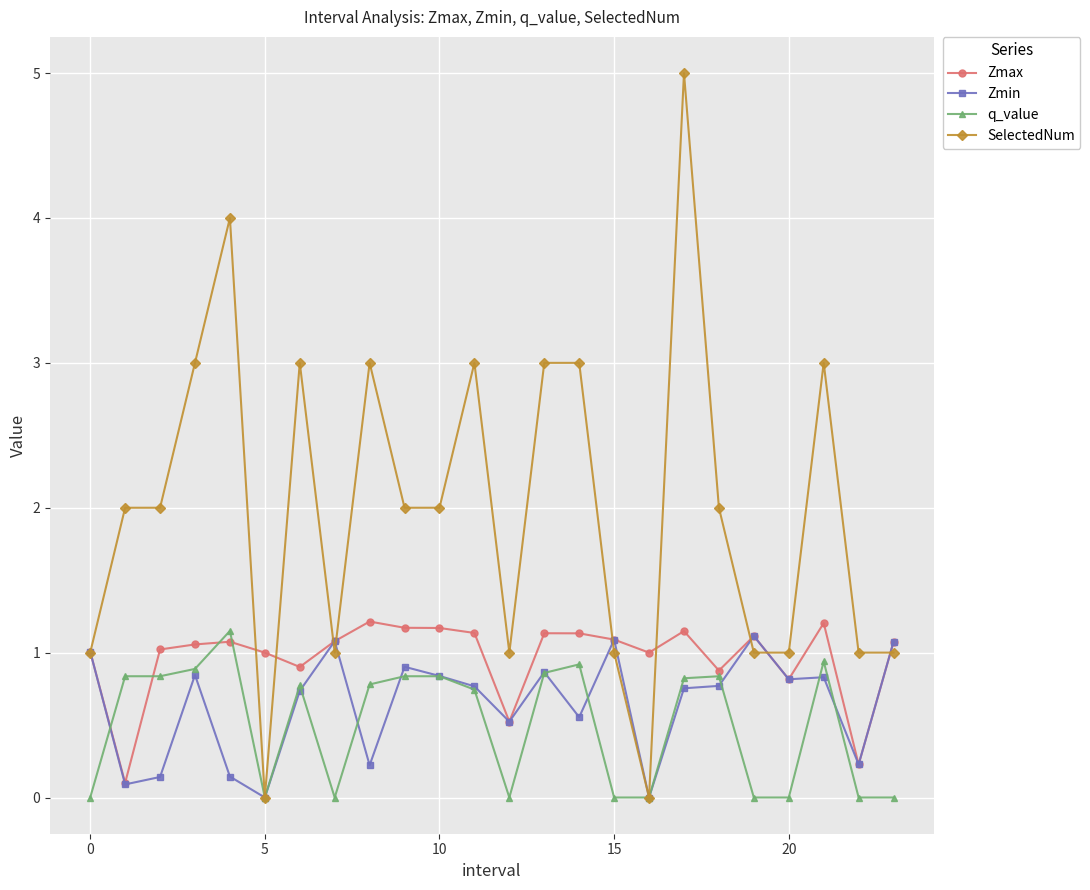

Which series has the widest spread of values?

SelectedNum